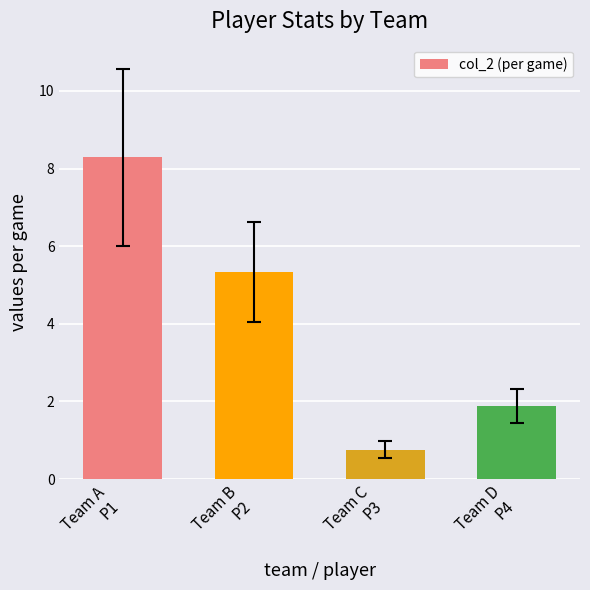

What is the approximate value at Team C
P3?

0.8